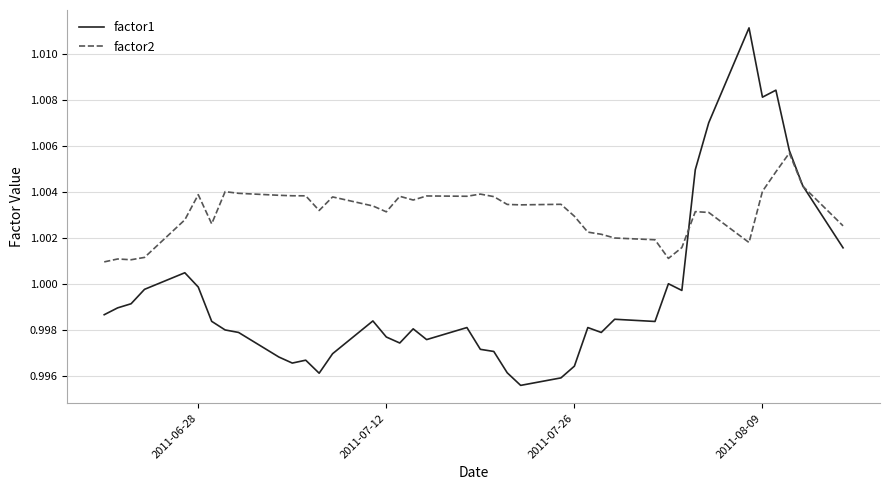

Rank the series by their maximum value, from lowest to highest.

factor2, factor1